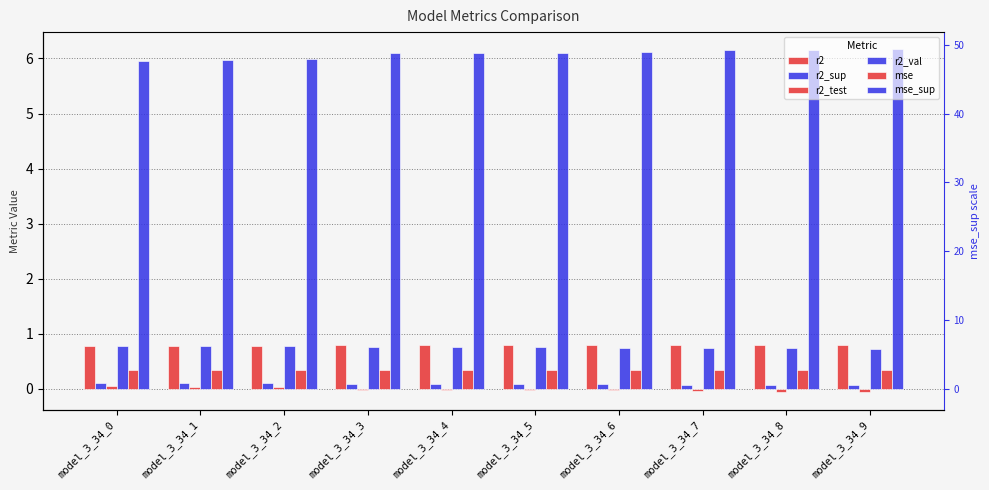

Reading left to right, what are all the values shown in this chart?

r2: 0.8	0.8	0.8	0.8	0.8	0.8	0.8	0.8	0.8	0.8
r2_sup: 0.1	0.1	0.1	0.1	0.1	0.1	0.1	0.1	0.1	0.1
r2_test: 0.0	0.0	0.0	-0.0	-0.0	-0.0	-0.0	-0.0	-0.1	-0.1
r2_val: 0.8	0.8	0.8	0.8	0.8	0.8	0.8	0.7	0.7	0.7
mse: 0.3	0.3	0.3	0.3	0.3	0.3	0.3	0.3	0.3	0.3
mse_sup: 6.0	6.0	6.0	6.1	6.1	6.1	6.1	6.1	6.2	6.2